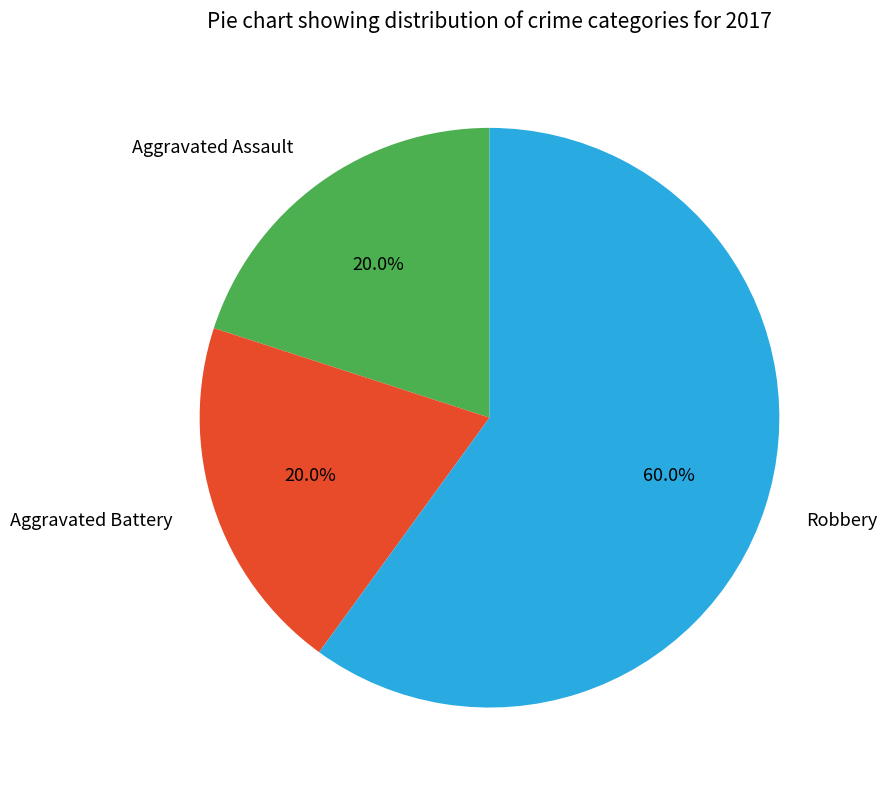

Which category accounts for the majority?

Robbery